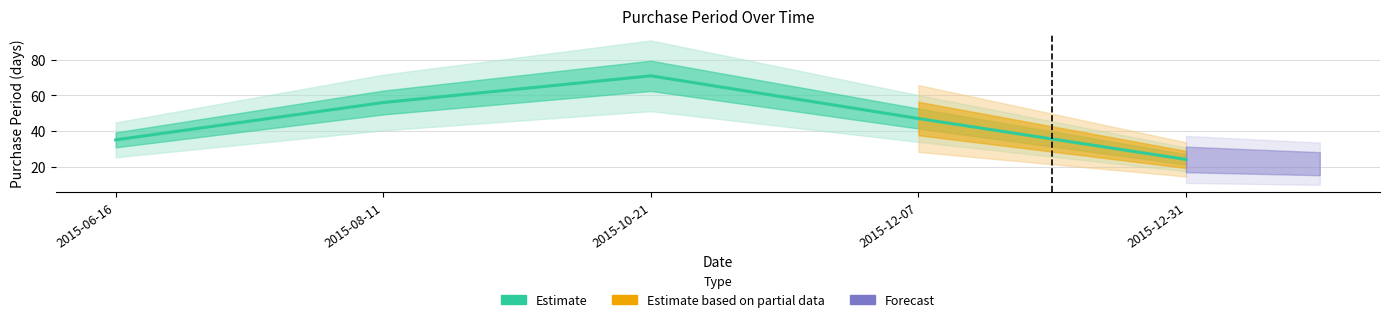

True or false: the data has more than 2 interior local peaks.

False